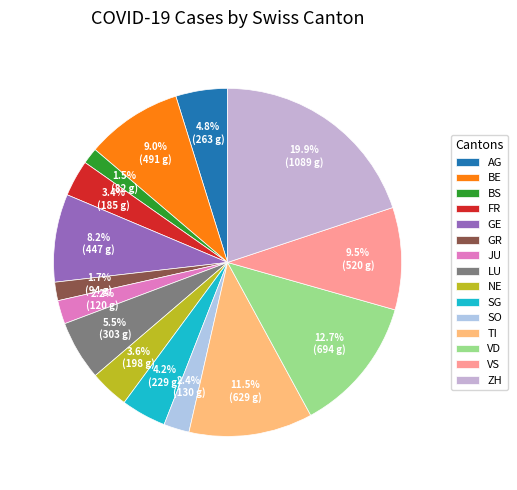

To the nearest percent, what is the difference between the largest and smallest slice percentages?

18%